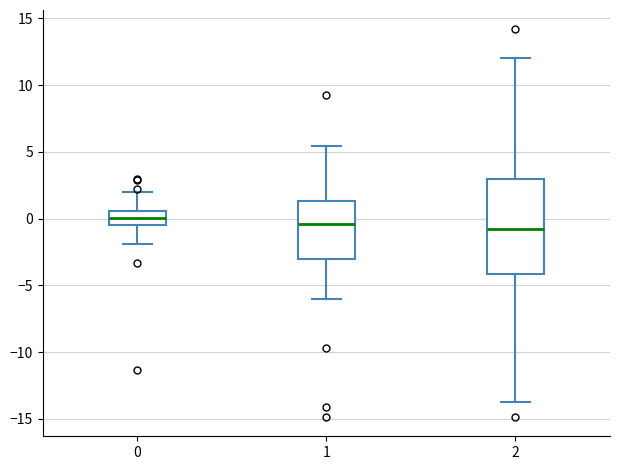

Reading left to right, transcribe this box plot: for each box, give where its median line is, the range the box spans, and where its two whiskers end, as read against the y-axis. The values are not printed on the chart, so give them approximately, as read against the axis.

0: median 0.0, box -0.5 to 0.5, whiskers -2.0 to 2.0
1: median -0.5, box -3.0 to 1.5, whiskers -6.0 to 5.5
2: median -1.0, box -4.0 to 3.0, whiskers -14.0 to 12.0